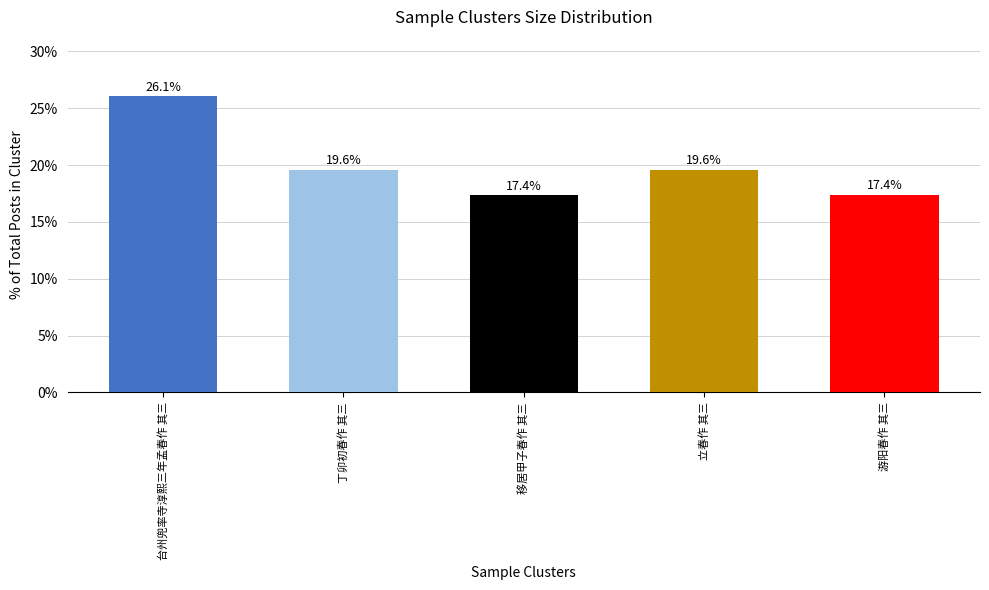

What is the greatest value displayed?

26.1